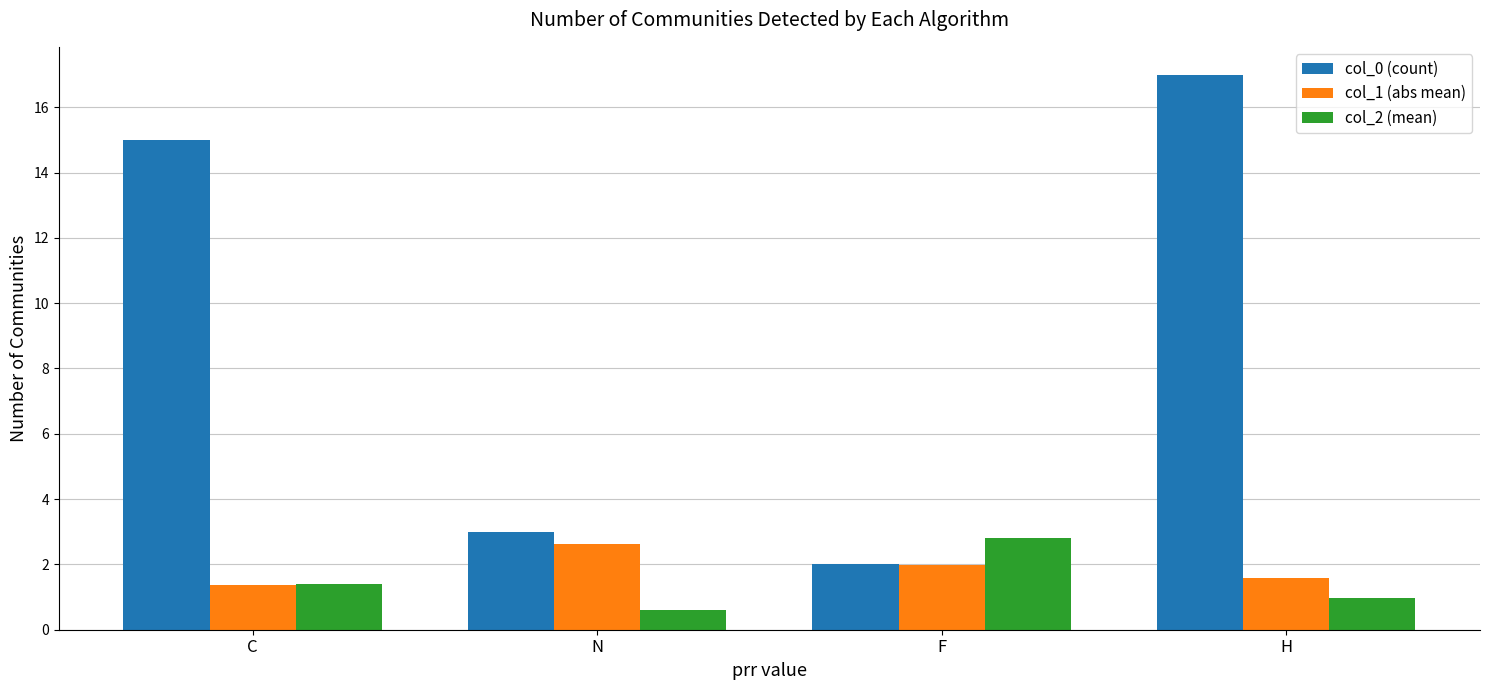

Are the bars horizontal?

No